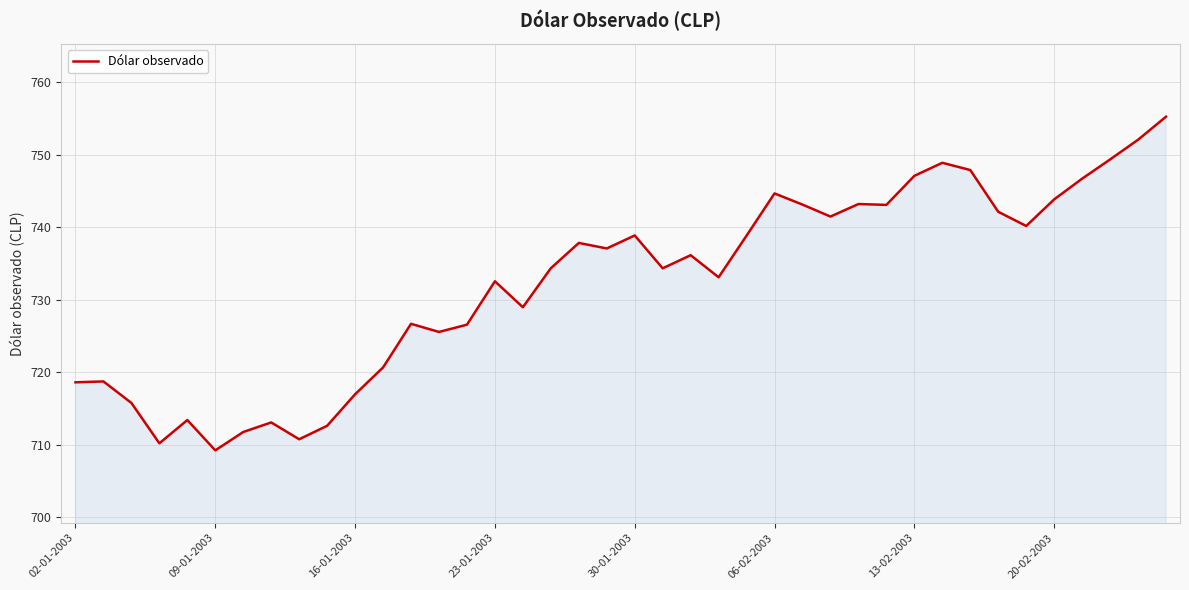

What is the greatest value displayed?

755.3